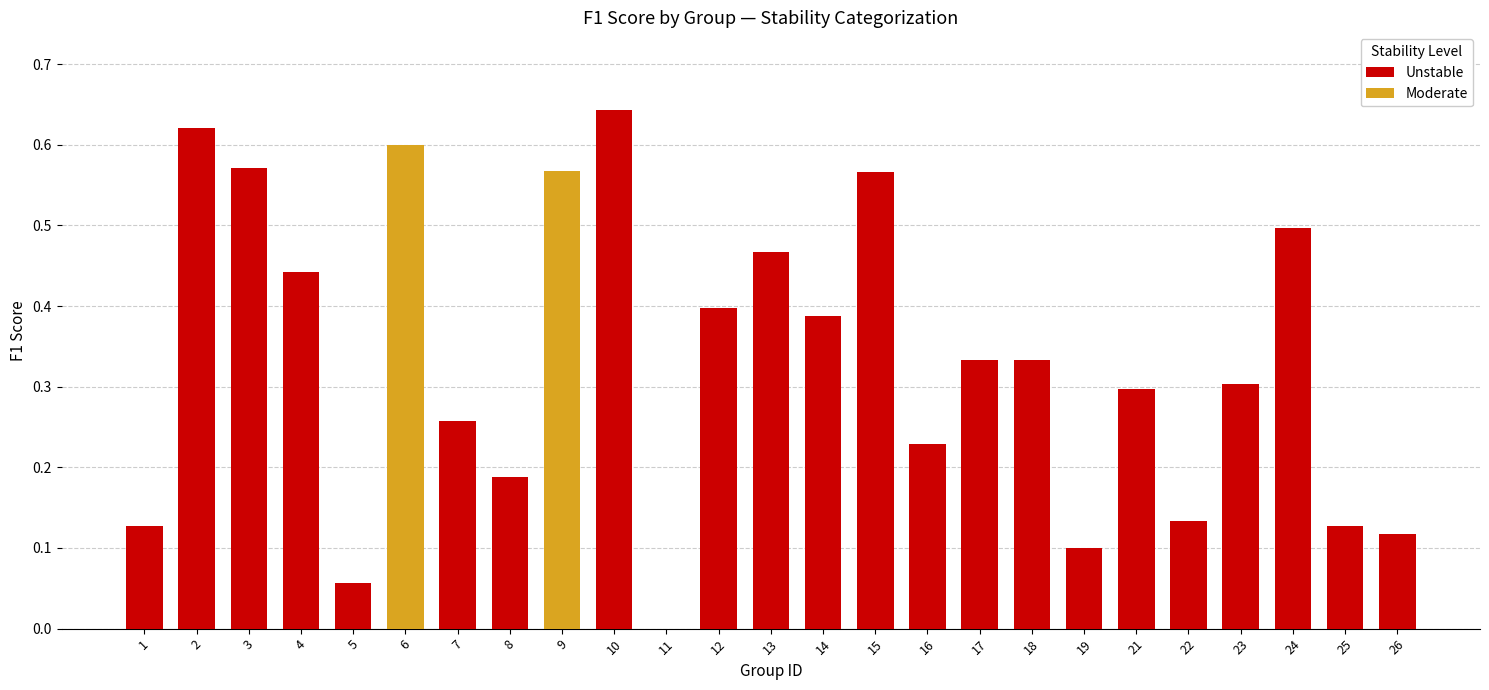

What is the change in value from 5 to 23?

+0.2